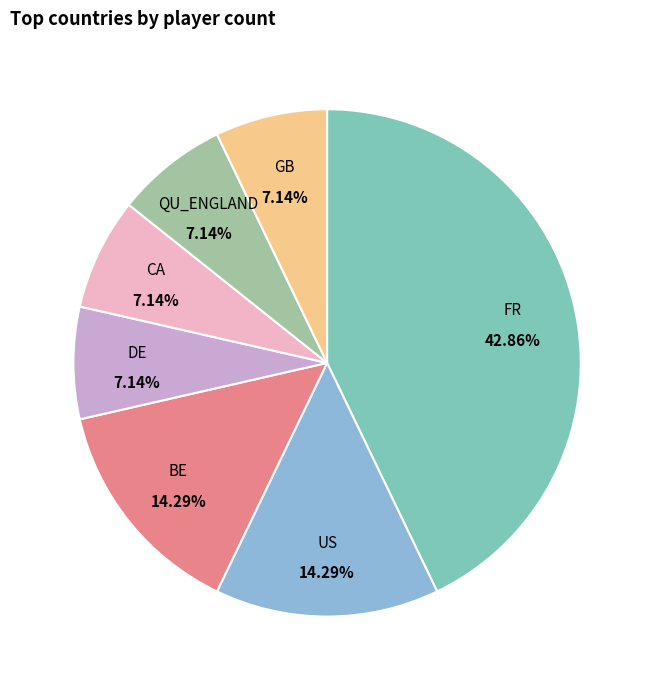

What percentage is NOT represented by GB?

92.9%